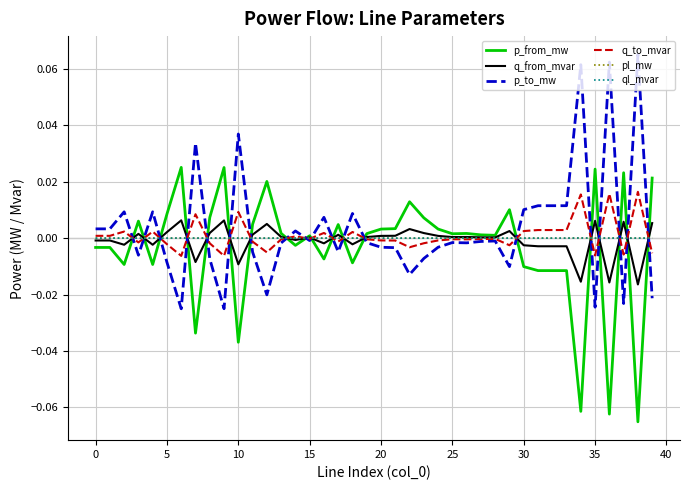

How many intersections are there between pl_mw and p_to_mw?

19